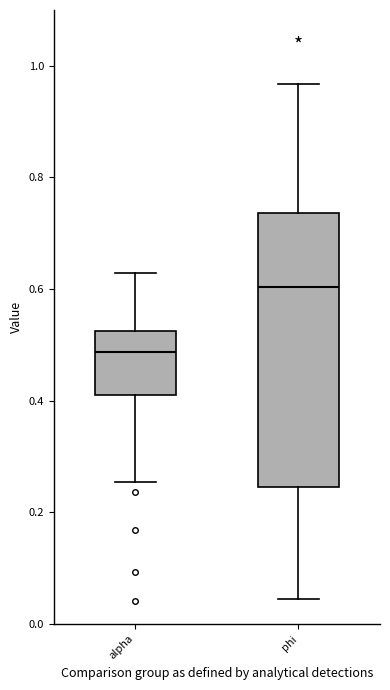

Where is the upper edge of the box for phi on the y-axis? The values are not printed on the chart, so give them approximately, as read against the axis.

0.74